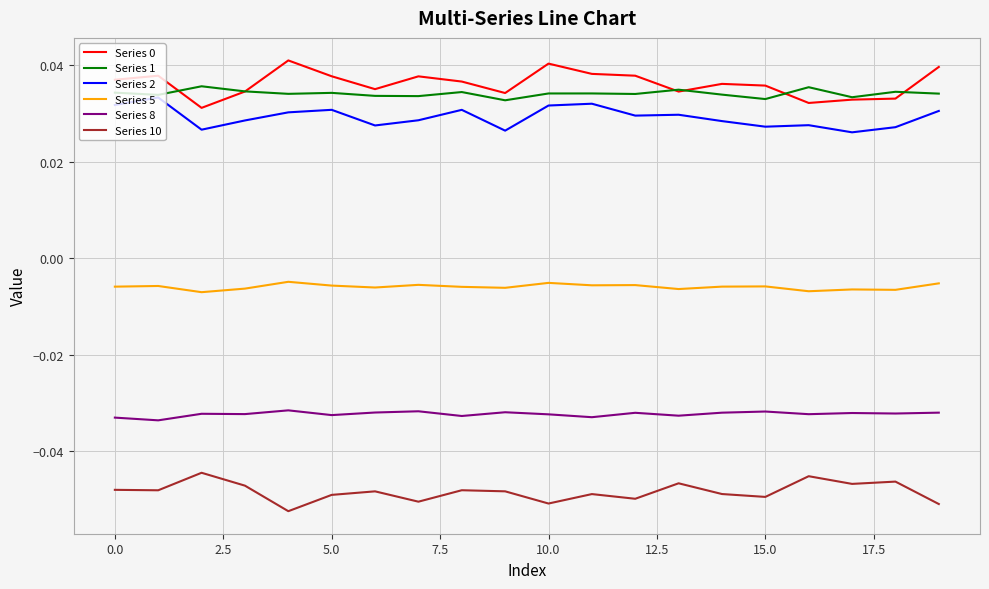

True or false: Series 5 and Series 10 cross at least once.

False